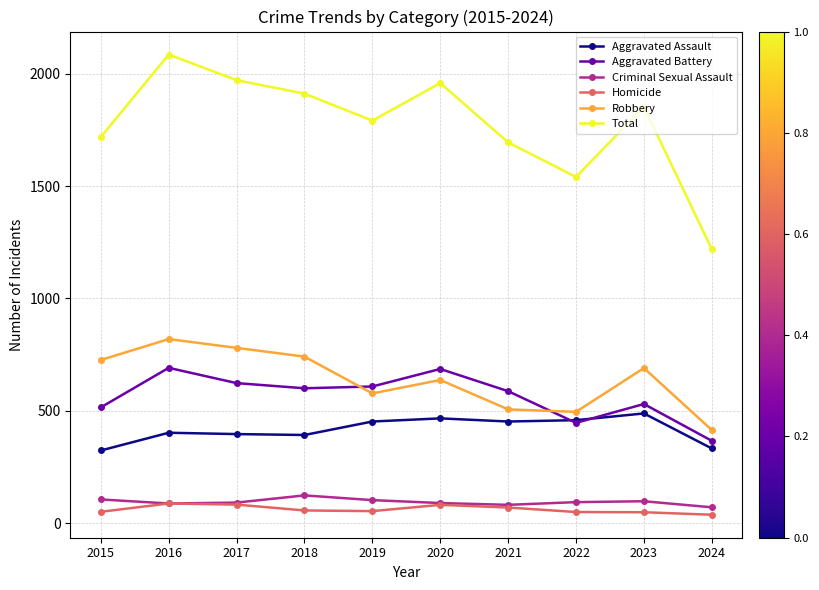

At 2018, list the series in order from smallest to largest.

Homicide, Criminal Sexual Assault, Aggravated Assault, Aggravated Battery, Robbery, Total